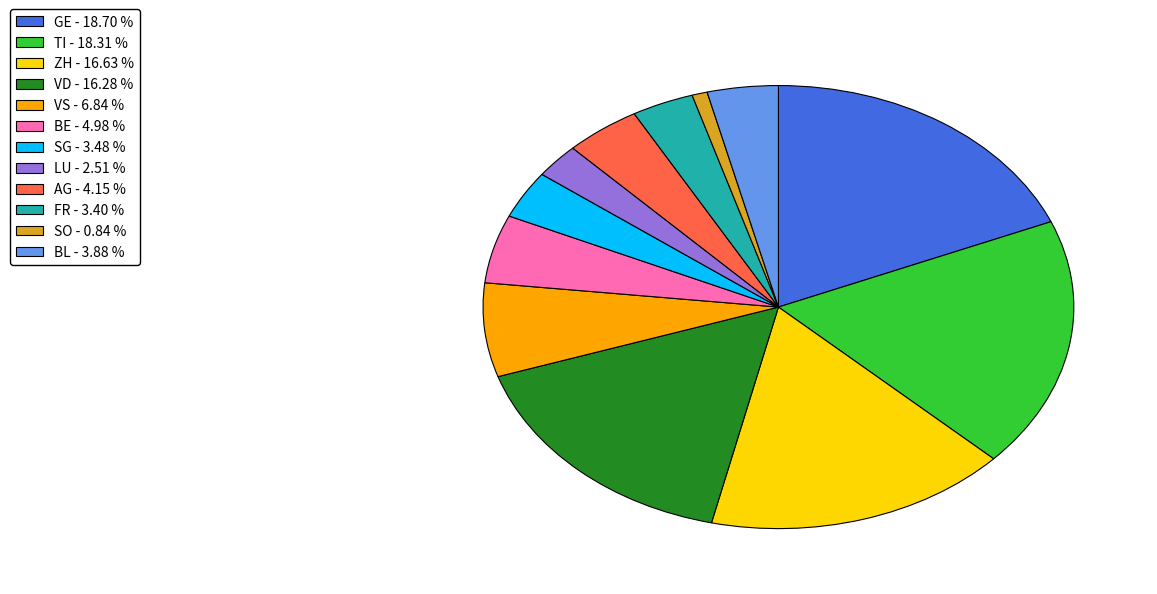

Which has a higher value, GE - 18.70 % or FR - 3.40 %?

GE - 18.70 %